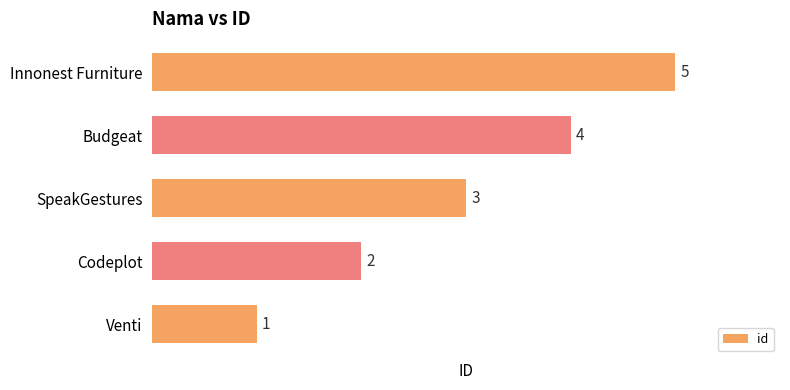

List the labels in order of value, largest first.

Innonest Furniture, Budgeat, SpeakGestures, Codeplot, Venti